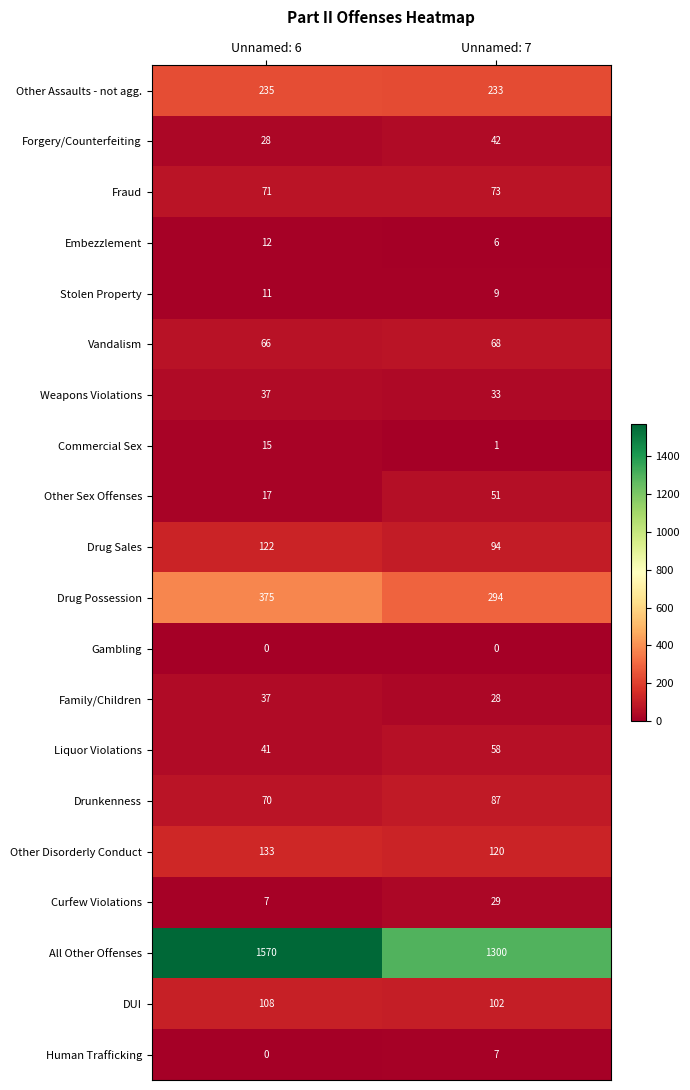

At which label does Curfew Violations reach its peak?

Unnamed: 7